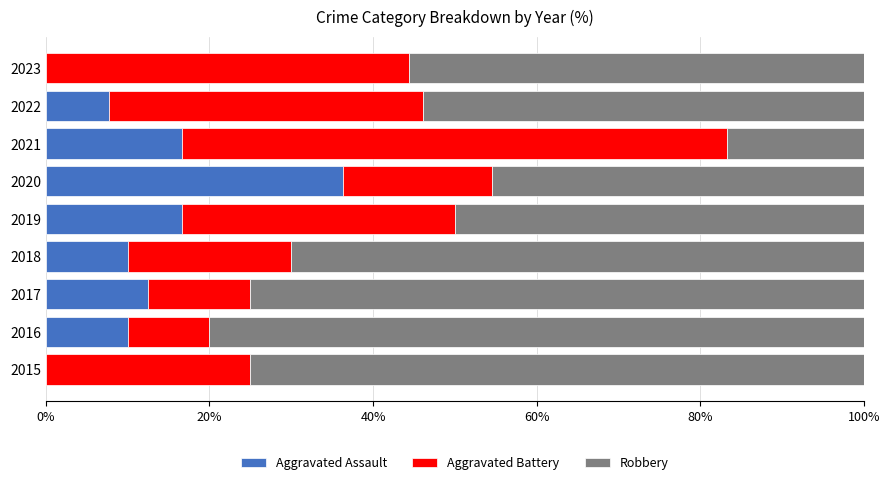

The value of Aggravated Assault at 2020 is 36.4. True or false?

True